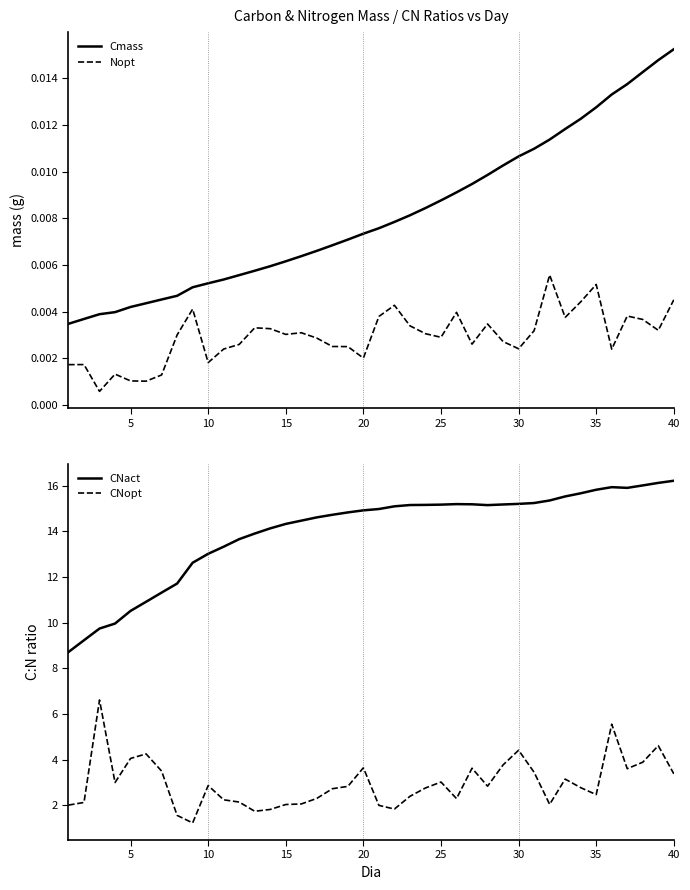

True or false: CNact and CNopt cross at least once.

False